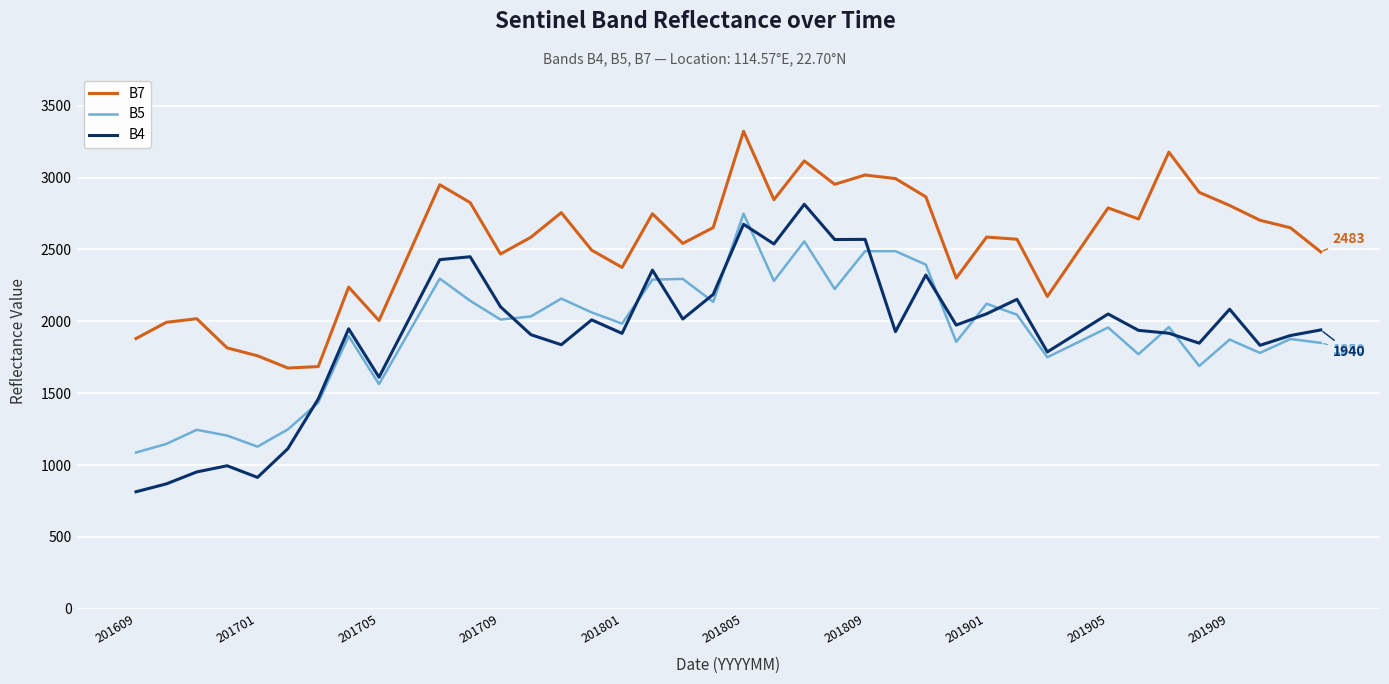

Which series has the largest total across all categories?

B7